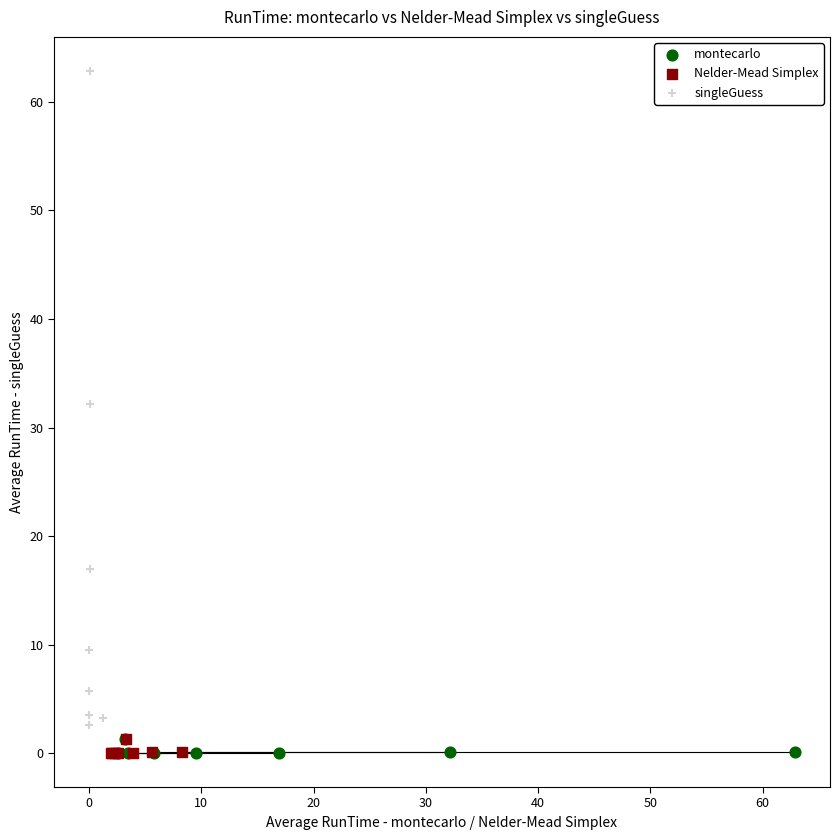

What are all the series names shown in the legend?

montecarlo, Nelder-Mead Simplex, singleGuess